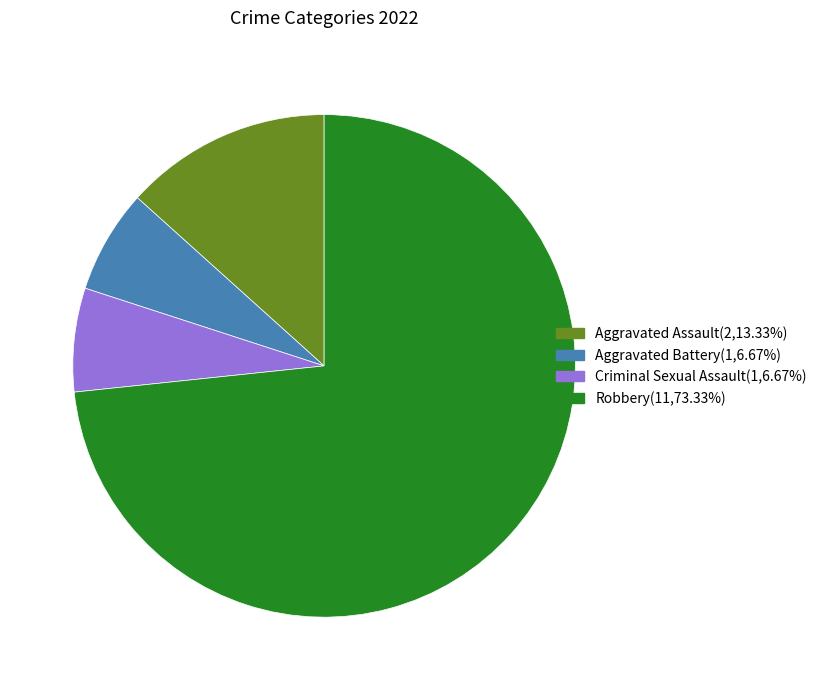

Approximately how many times larger is the value at Robbery(11,73.33%) compared to Aggravated Battery(1,6.67%)?

11.0